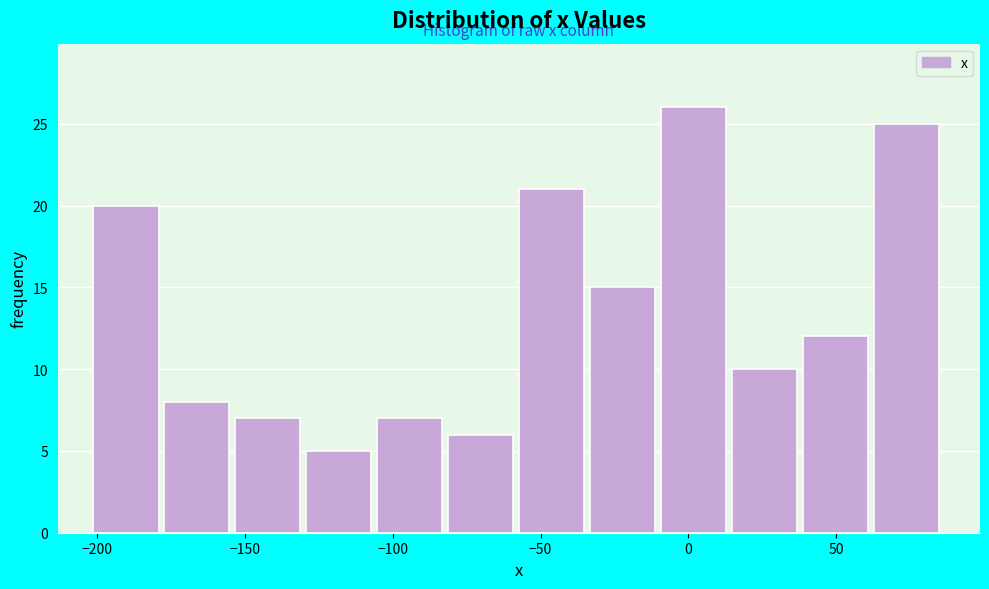

How tall is the bar that spans -130 to -105 on the x-axis? Neither the bar edges nor the heights are printed on the chart, so give them approximately, as read against the axes.

5